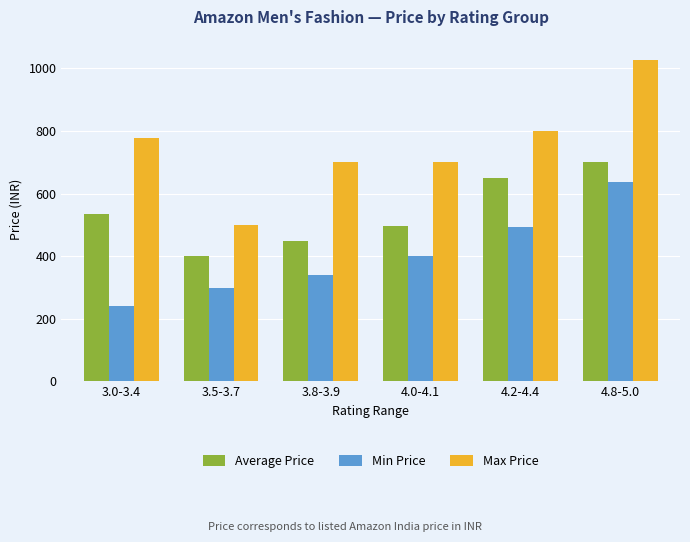

Is the value of Average Price at 3.8-3.9 greater than the value of Max Price at 4.0-4.1?

No